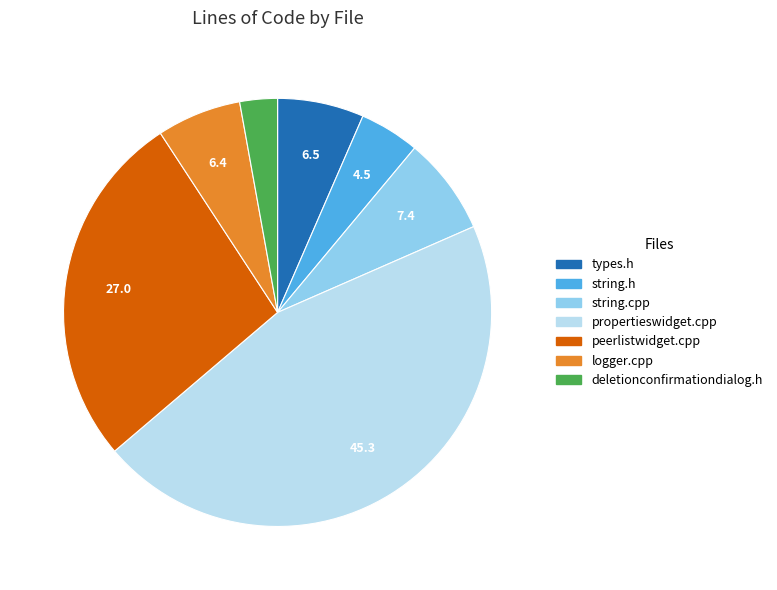

Does any single category account for the majority?

No